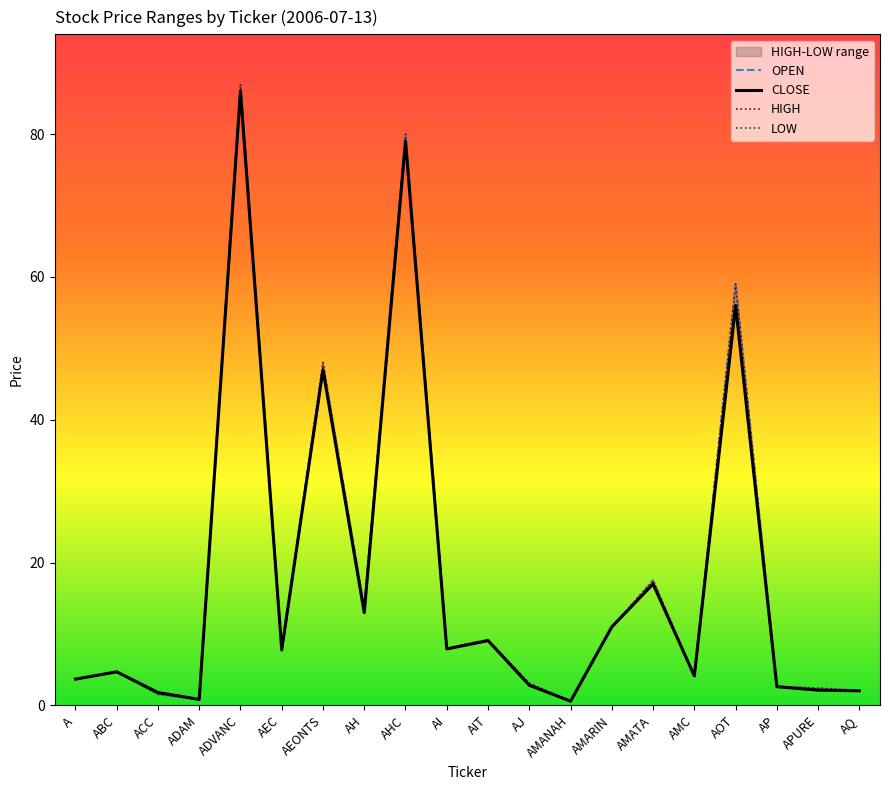

Is it true that OPEN equals 0.2 at AMANAH?

False